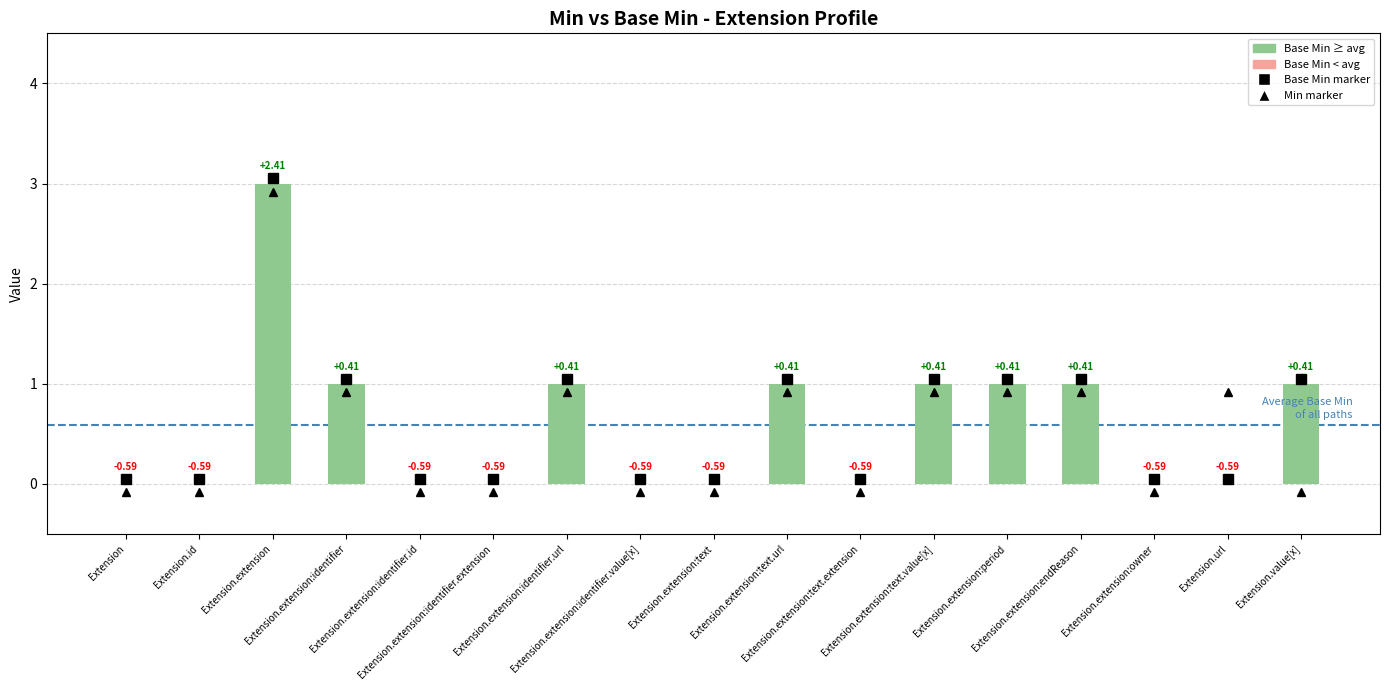

Which category has the lowest value across all series?

Extension